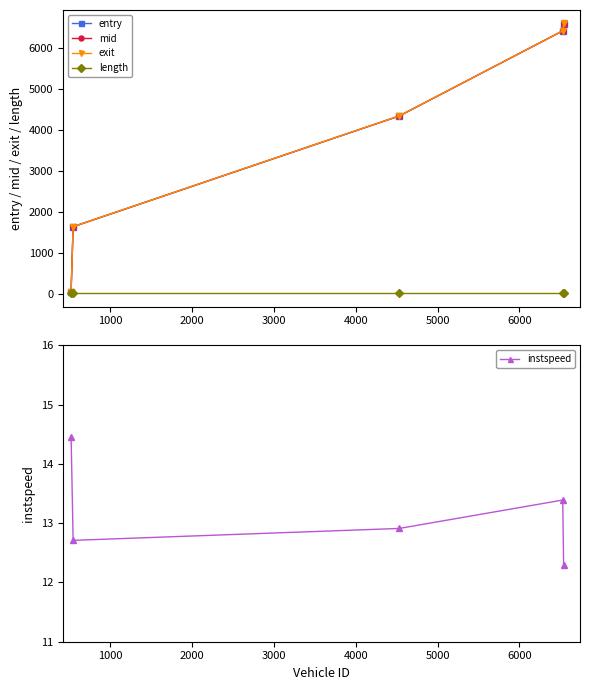

Which series has the largest range (max minus min)?

exit